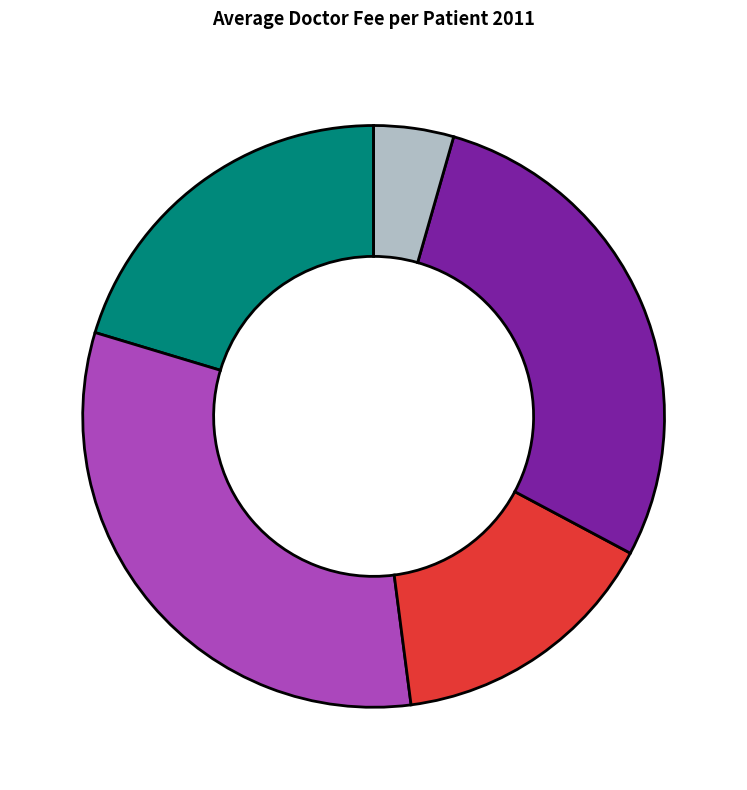

How many segments does this pie chart have?

5